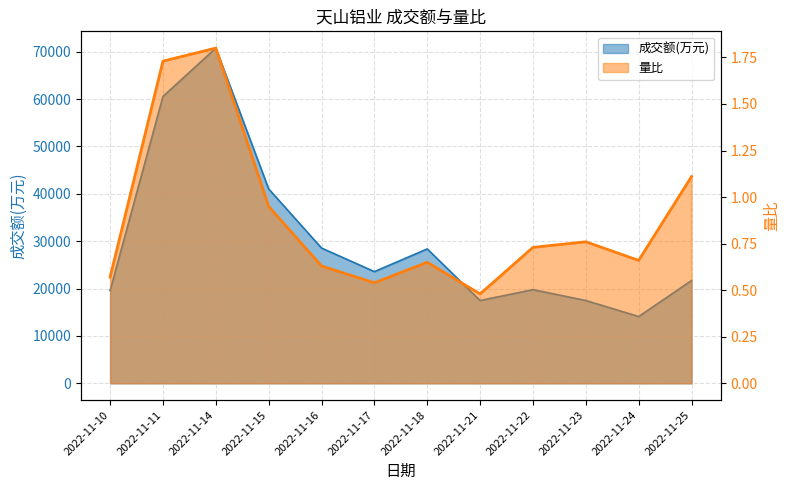

Where does the 成交额(万元) series first go above 23577?

2022-11-11